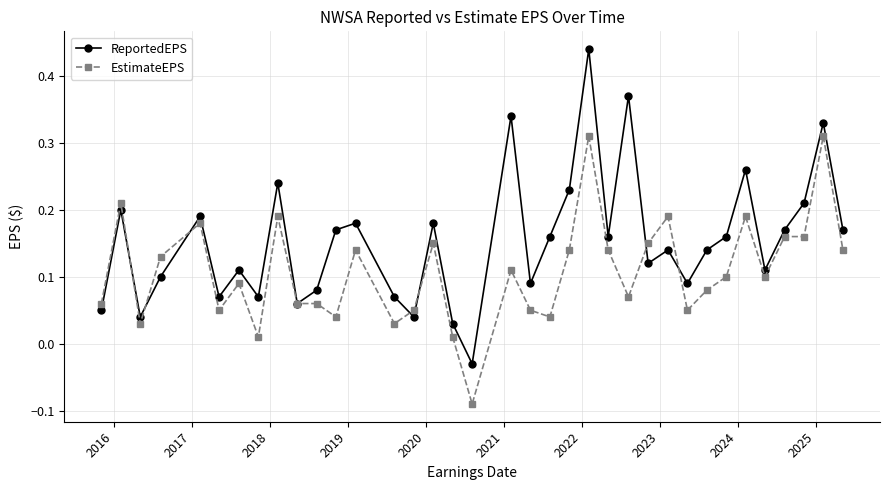

How many values in ReportedEPS are above zero?

35